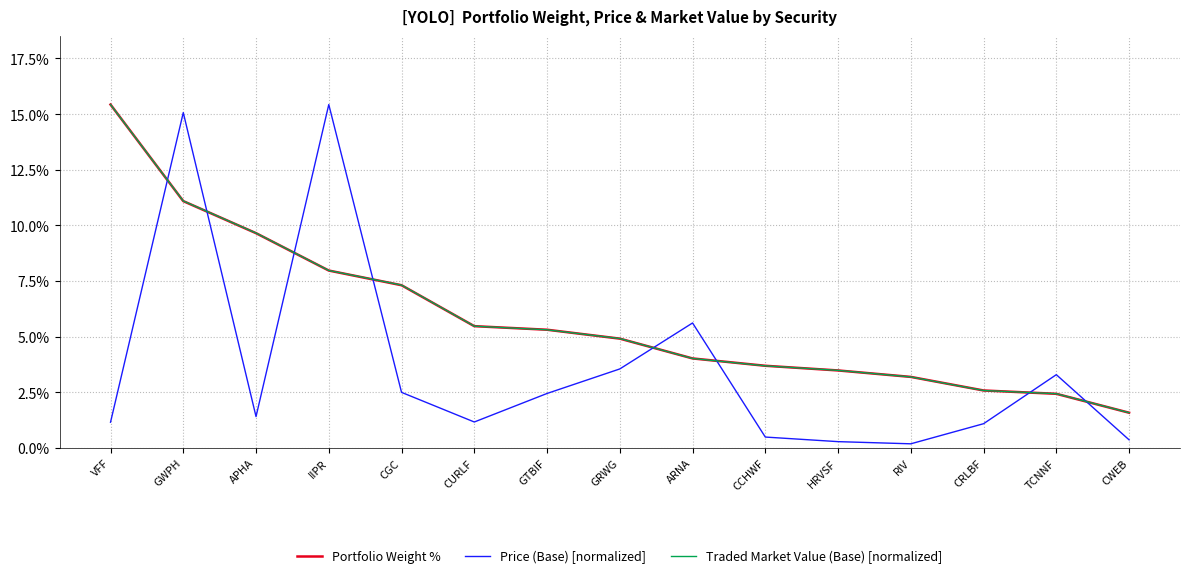

At which category is the sum across all series the highest?

GWPH